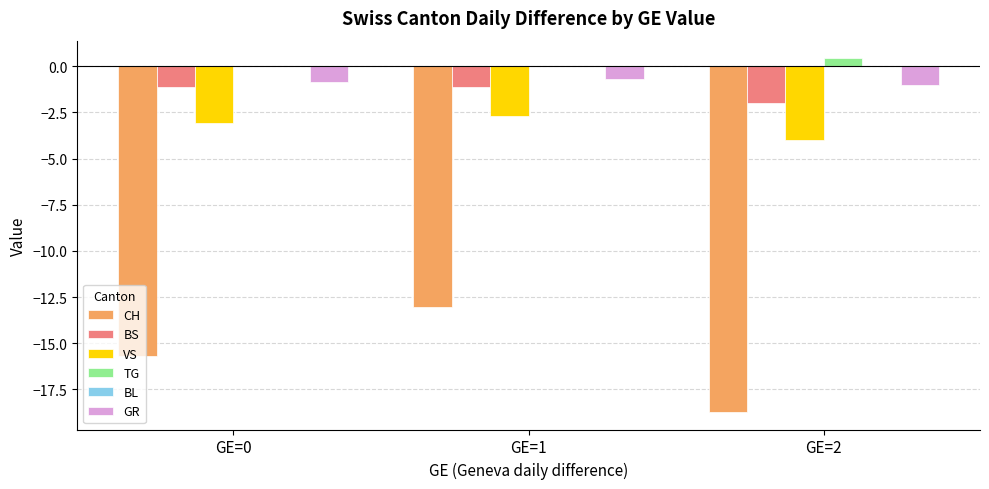

What is the total value across all series at GE=0?

-20.7